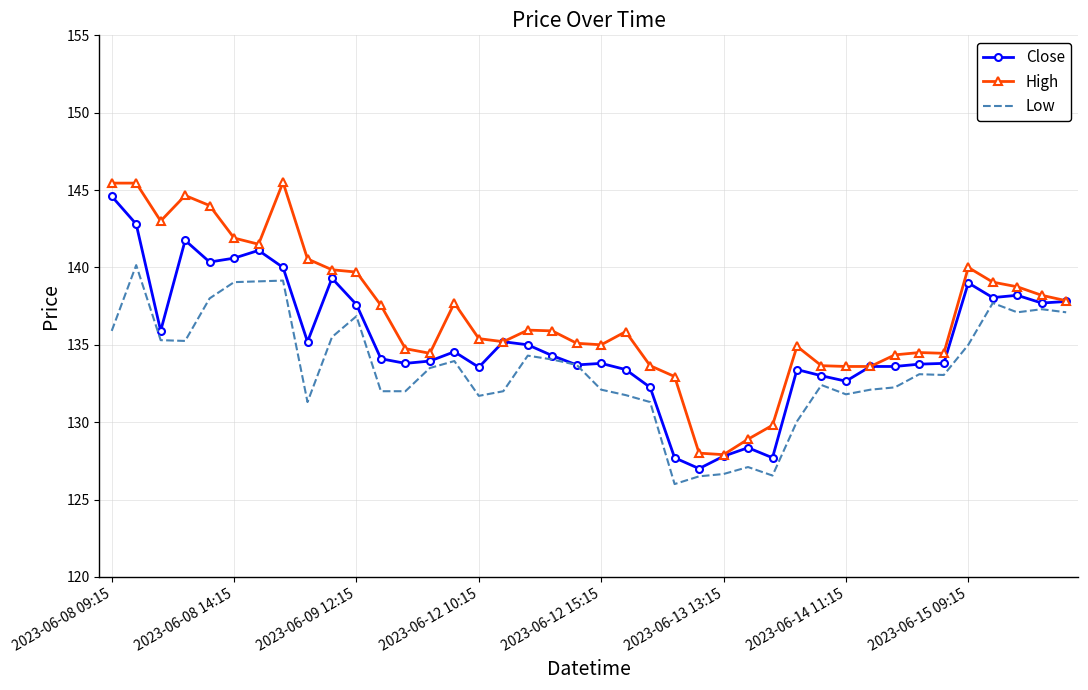

Rank the series by their average value, from lowest to highest.

Low, Close, High